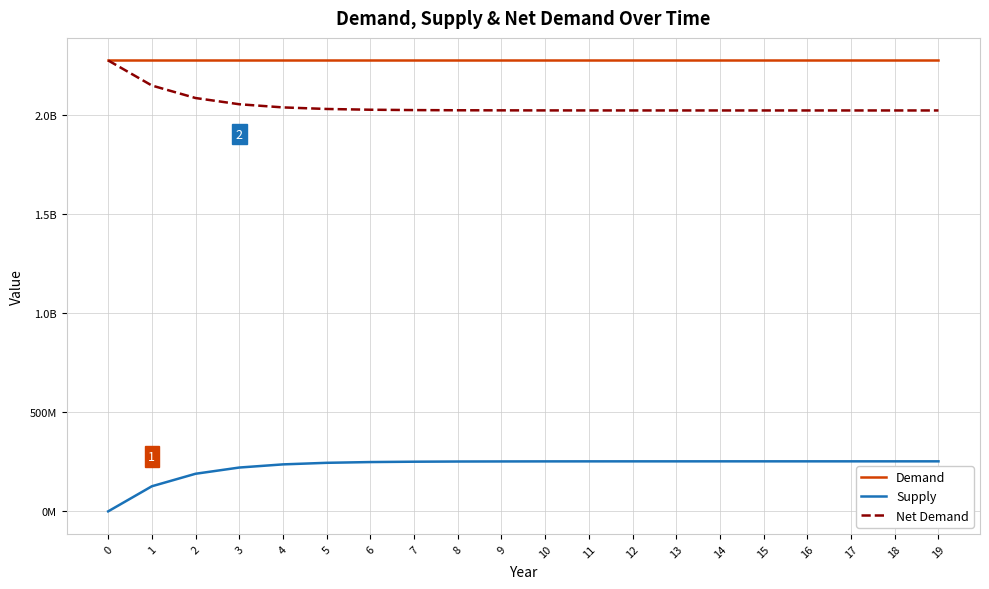

The Net Demand series shows 2833969652.5 at 3. True or false?

False